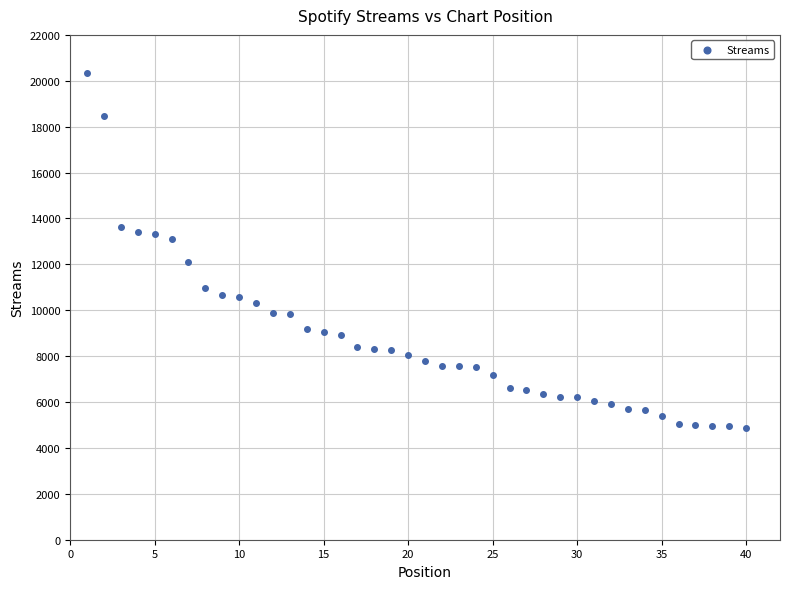

What is the range of Y values (max minus min)?

15473